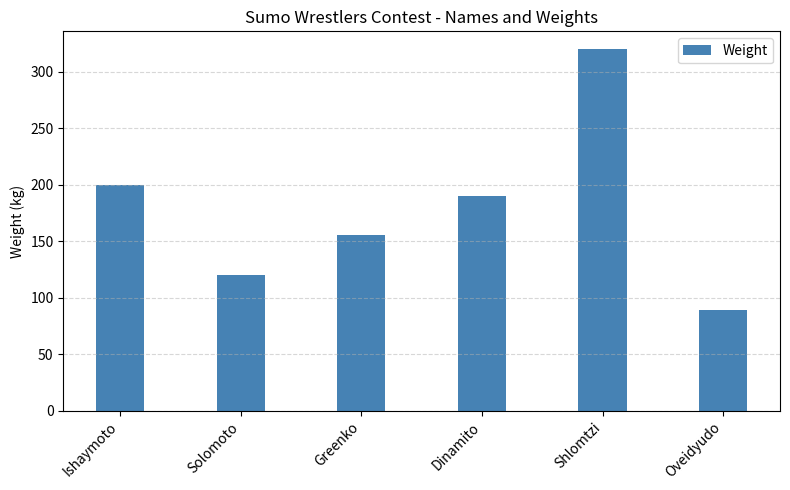

Reading left to right, what are all the values shown in this chart?

Ishaymoto=200	Solomoto=120	Greenko=156	Dinamito=190	Shlomtzi=320	Oveidyudo=89